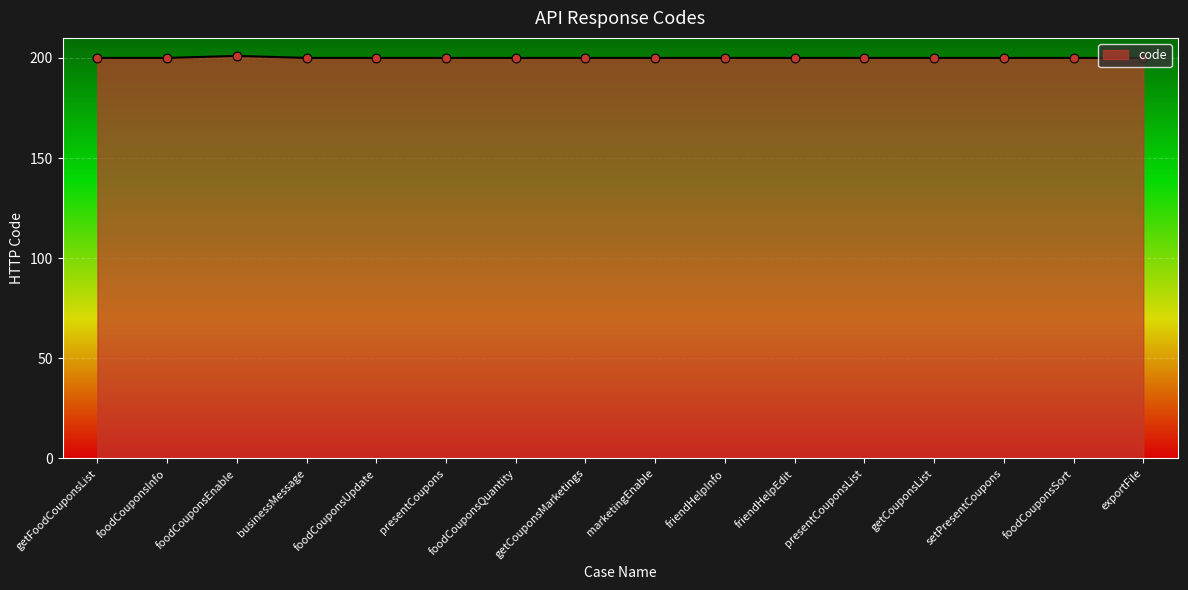

What is the ratio of the value at foodCouponsSort to the value at presentCoupons?

1.0